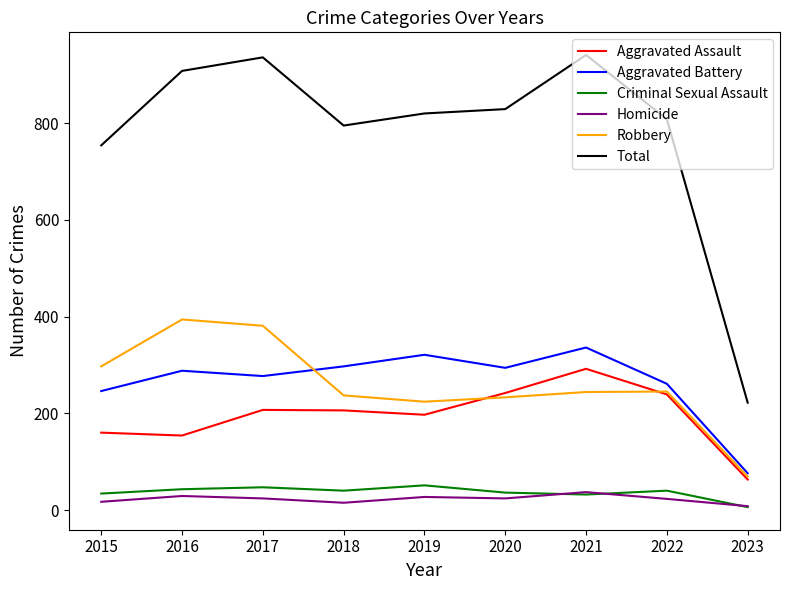

The Total series shows 754 at 2015. True or false?

True